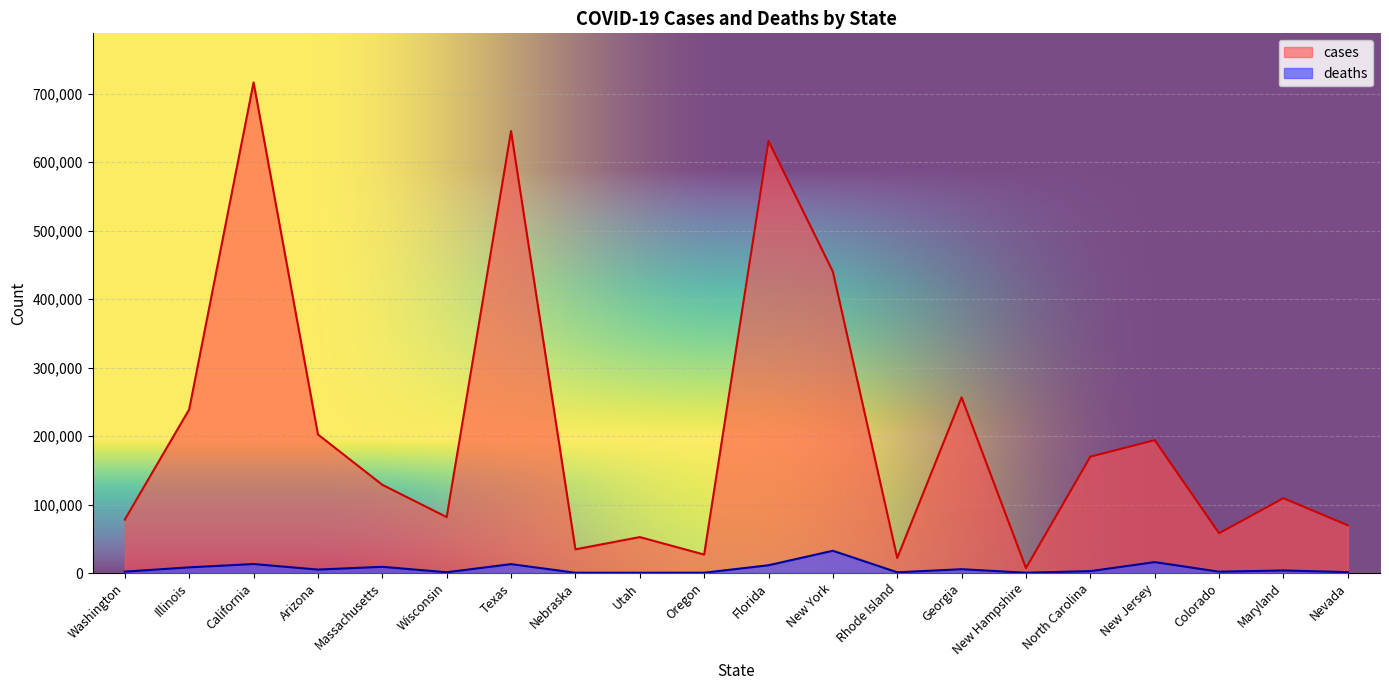

What is the minimum value for deaths?

405